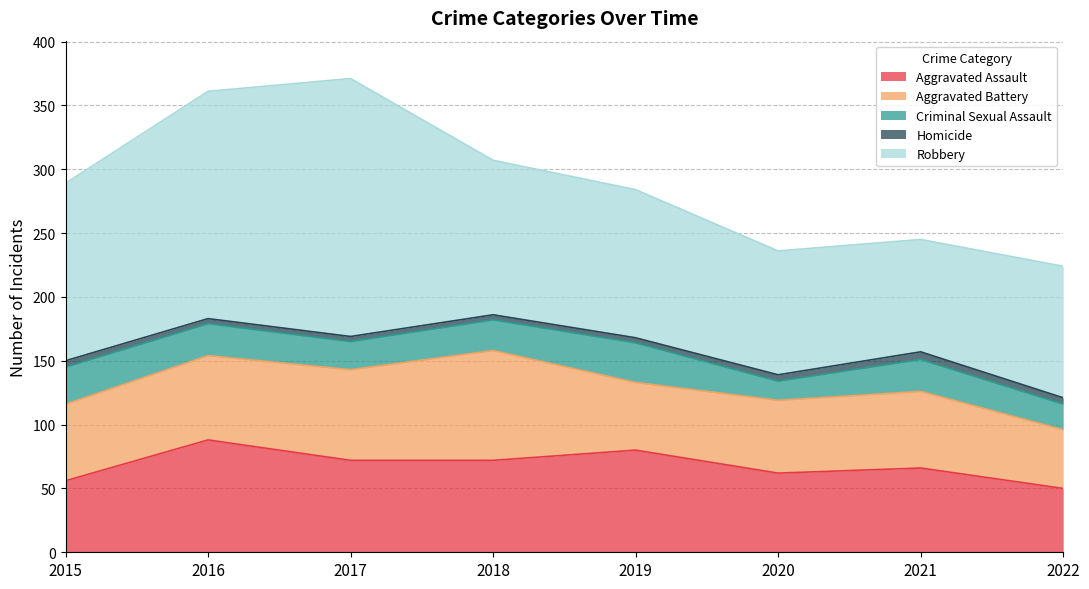

At which label does Aggravated Battery first exceed 60?

2016